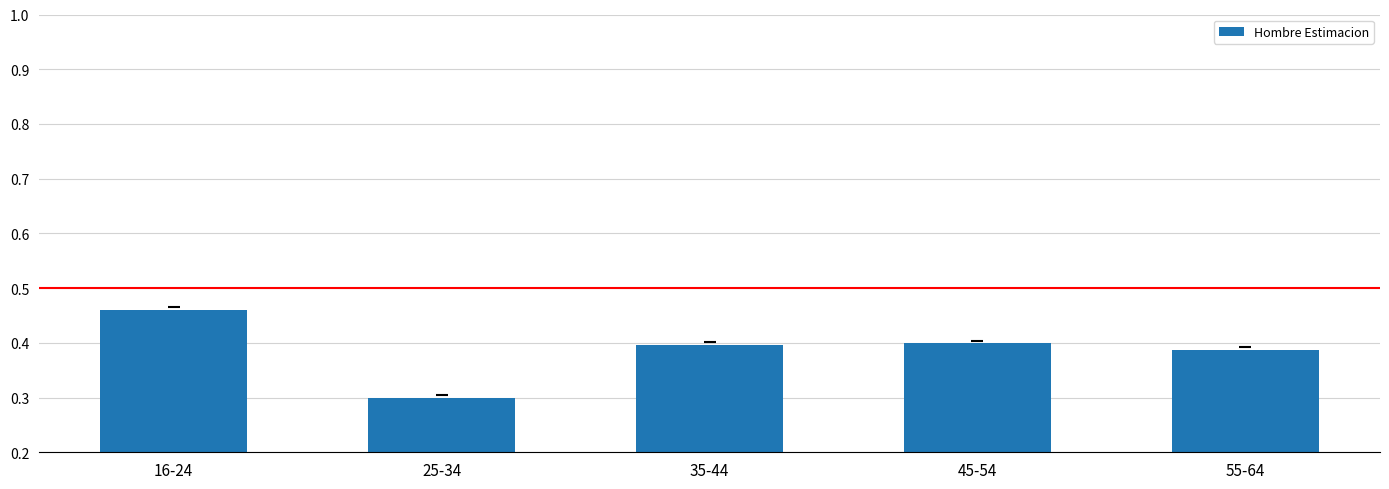

What is the sum of all values?

1.9